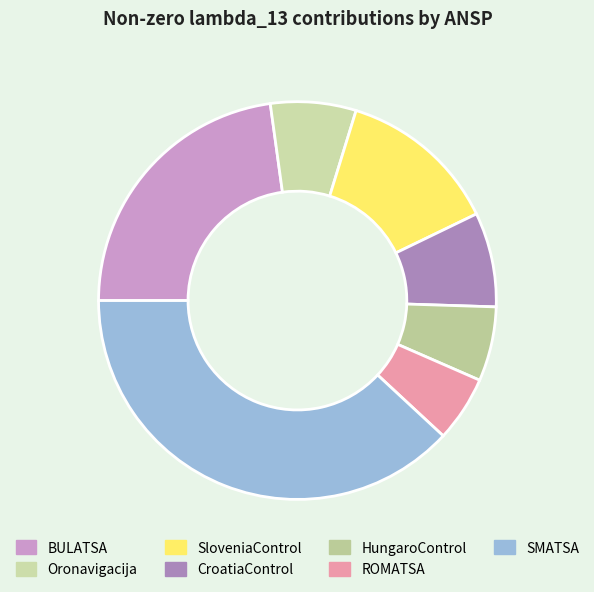

How many slices are in this pie chart?

7